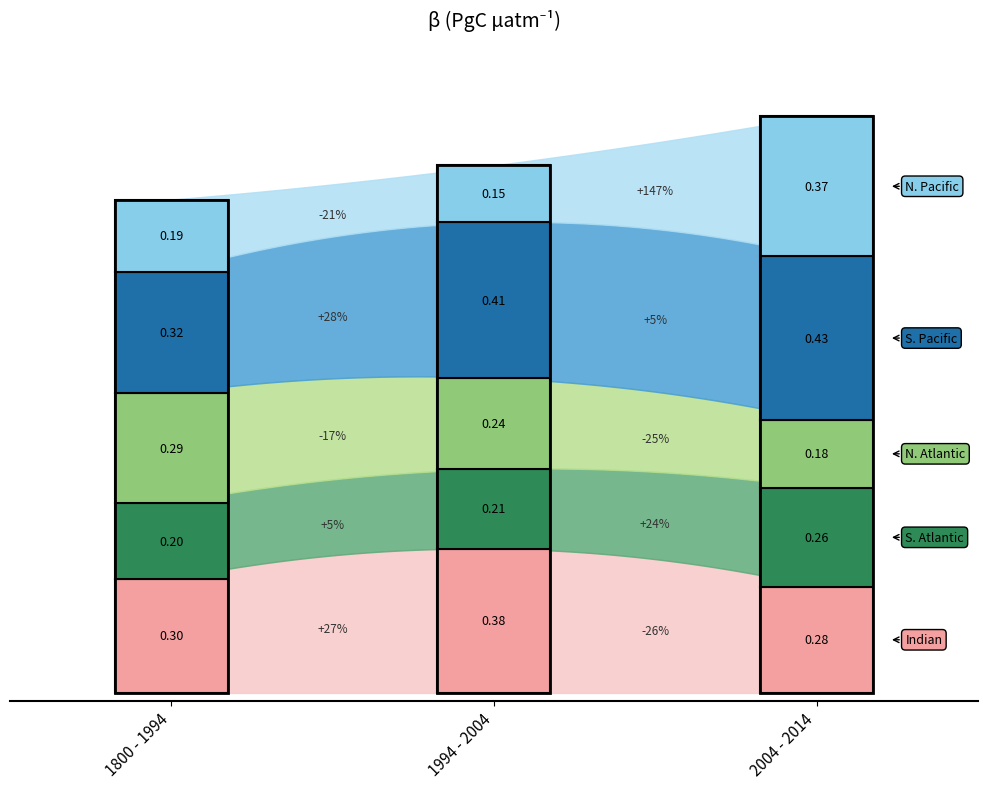

Reading left to right, list all the values displayed in this chart.

Indian: 0.3	0.4	0.3
S. Atlantic: 0.2	0.2	0.3
N. Atlantic: 0.3	0.2	0.2
S. Pacific: 0.3	0.4	0.4
N. Pacific: 0.2	0.1	0.4